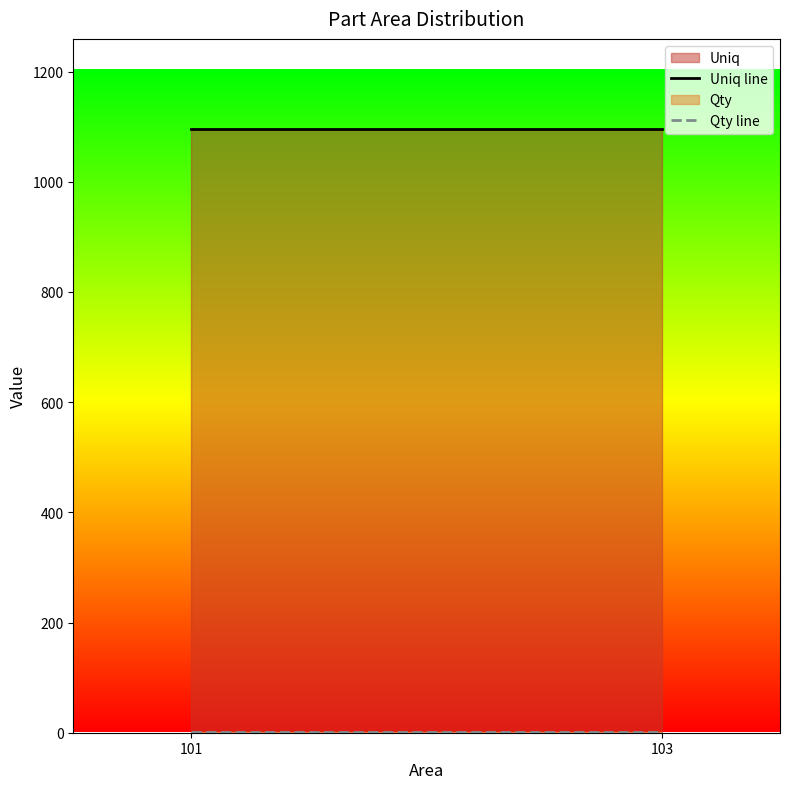

Reading right to left, what are all the values shown in this chart?

Uniq line: 1095	1095
Qty line: 2	2